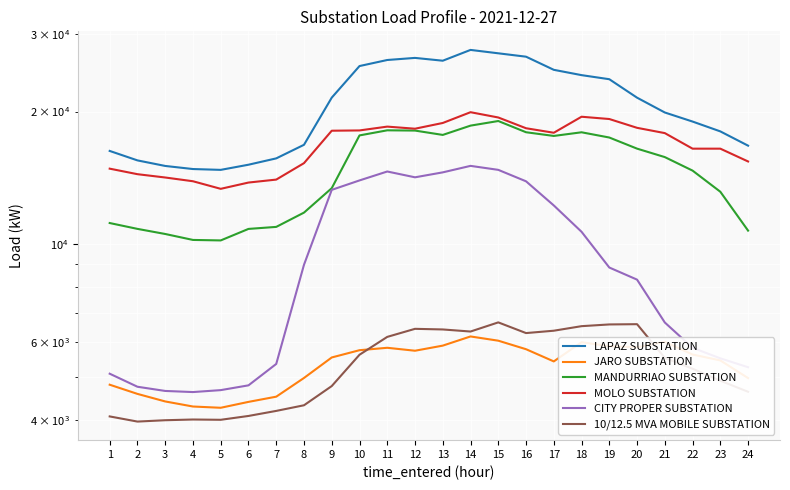

Rank the series at 24 from highest to lowest value.

LAPAZ SUBSTATION, MOLO SUBSTATION, MANDURRIAO SUBSTATION, CITY PROPER SUBSTATION, JARO SUBSTATION, 10/12.5 MVA MOBILE SUBSTATION